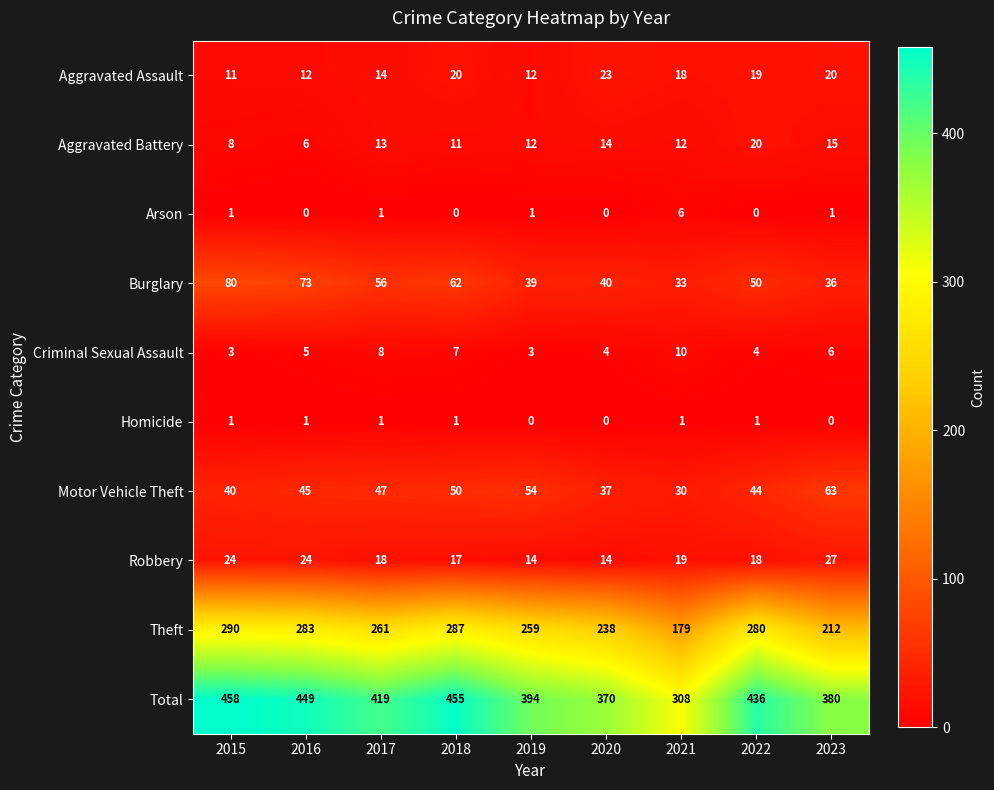

At which label does Total reach its minimum?

2021